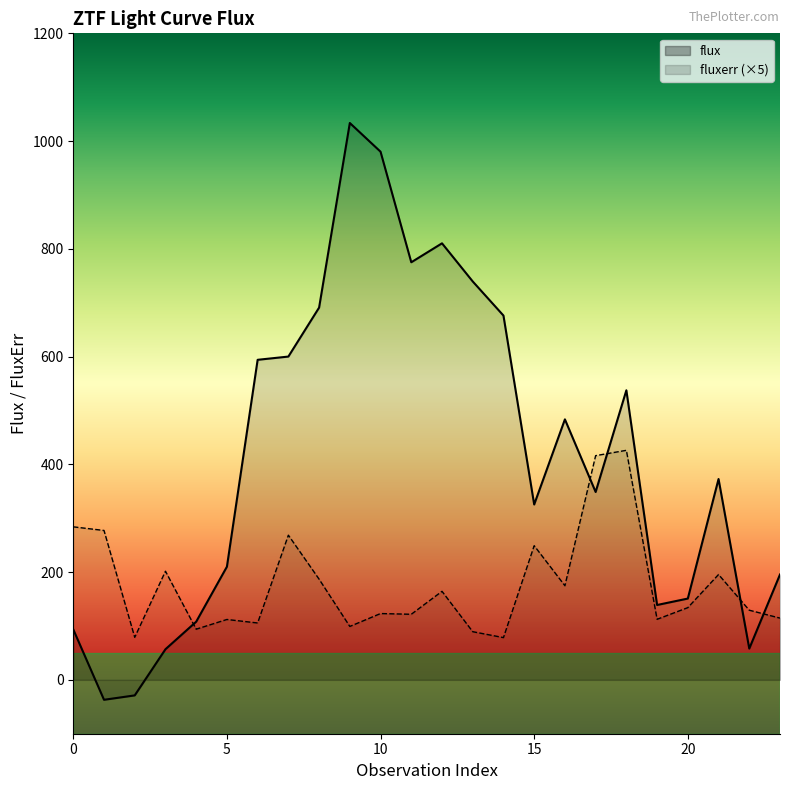

What is the minimum value for fluxerr?

78.4